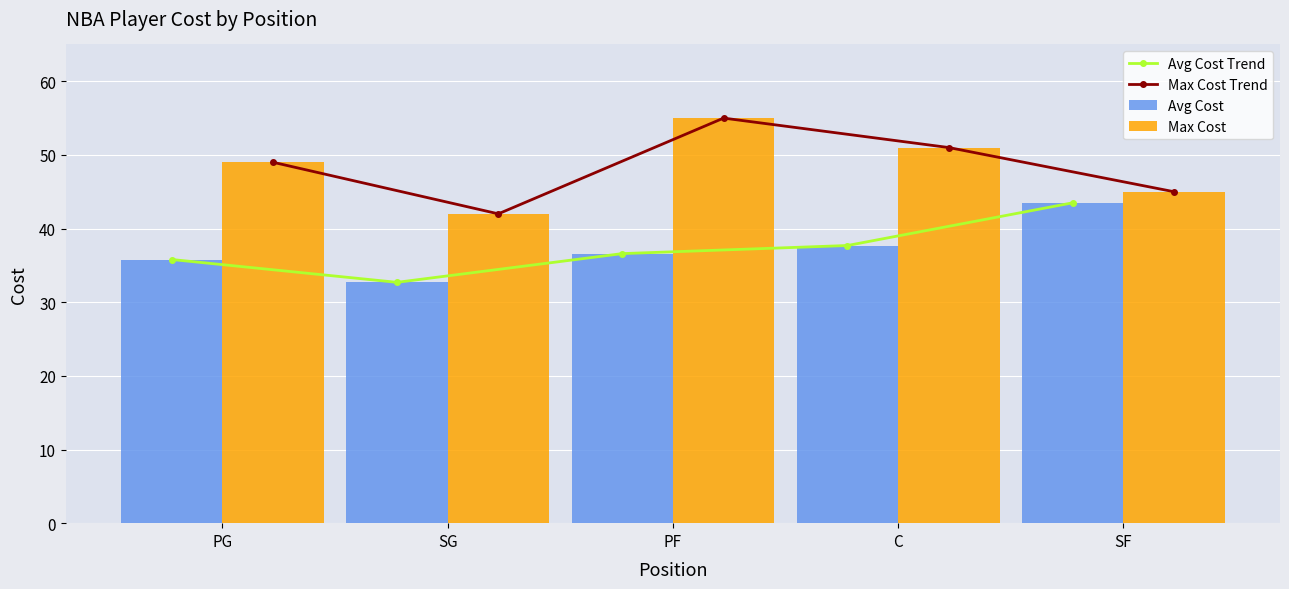

Which category has the highest value in the Avg Cost Trend series?

SF